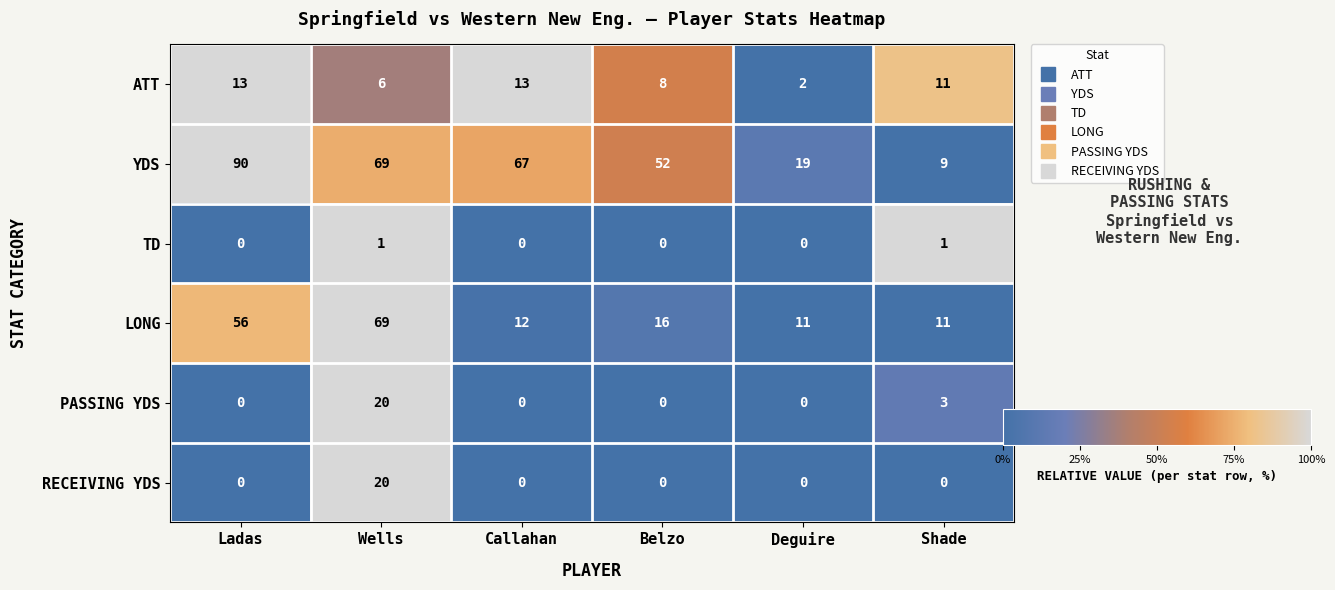

At which label is PASSING YDS closest to 10?

Shade